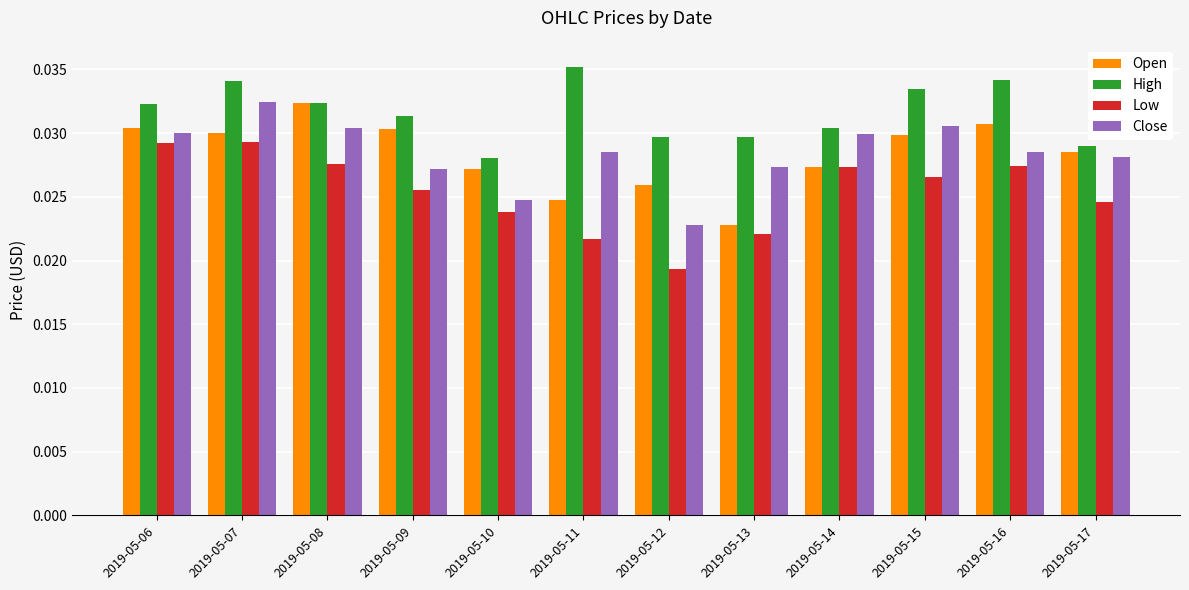

Between 2019-05-12 and 2019-05-16, which series saw the biggest shift?

Low